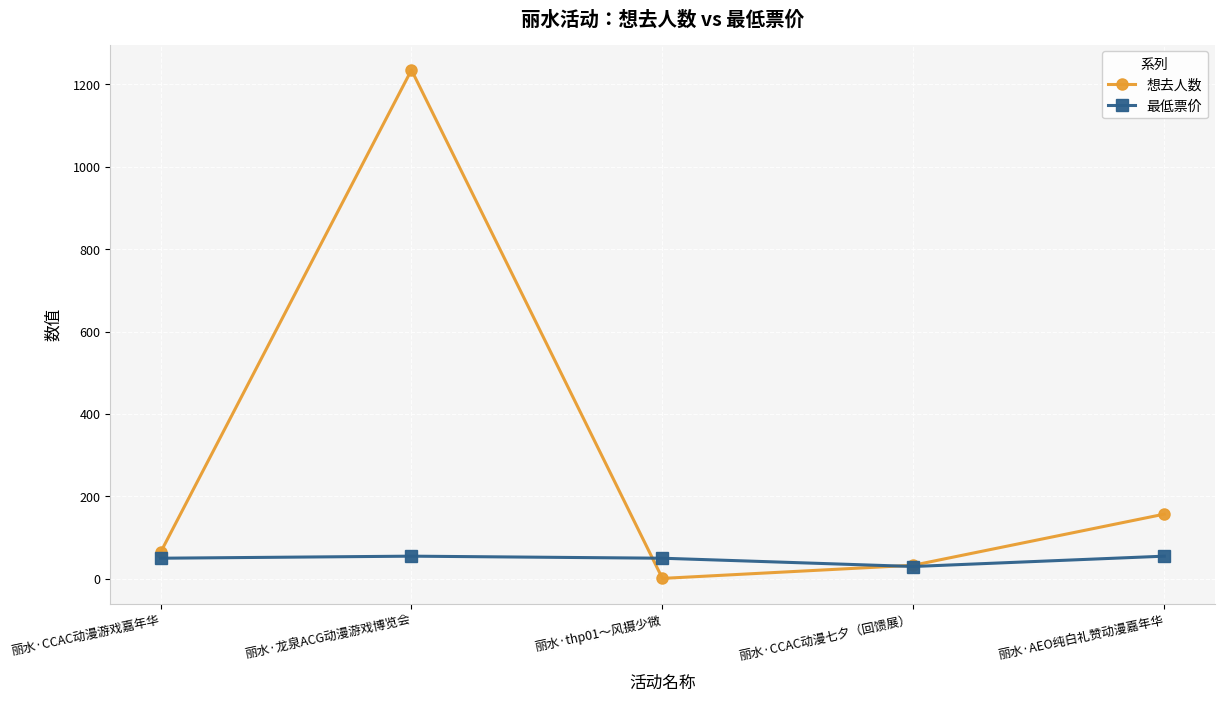

Rank the series by their maximum value, from highest to lowest.

想去人数, 最低票价